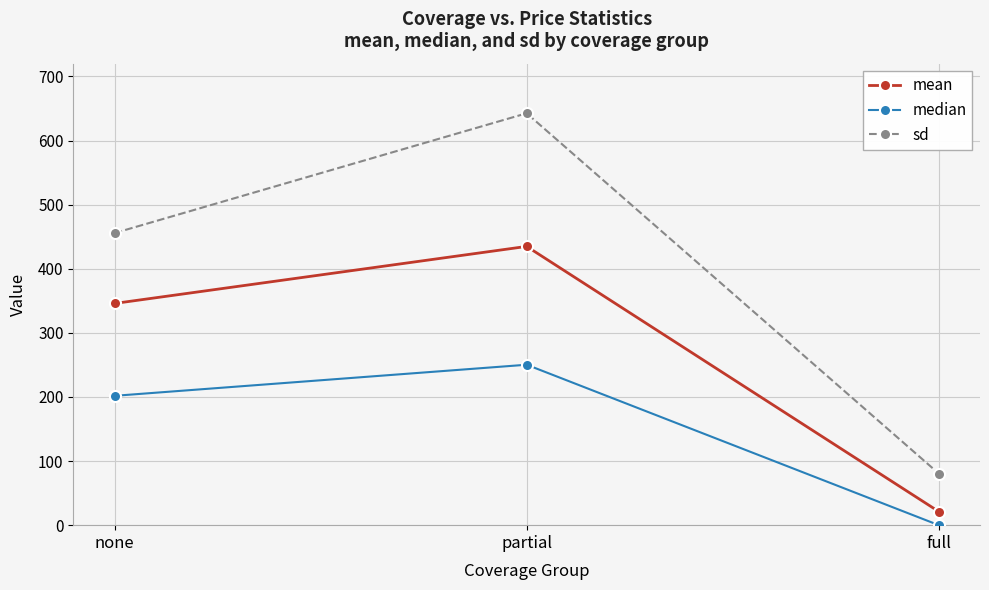

Which series changed the most between none and full?

sd